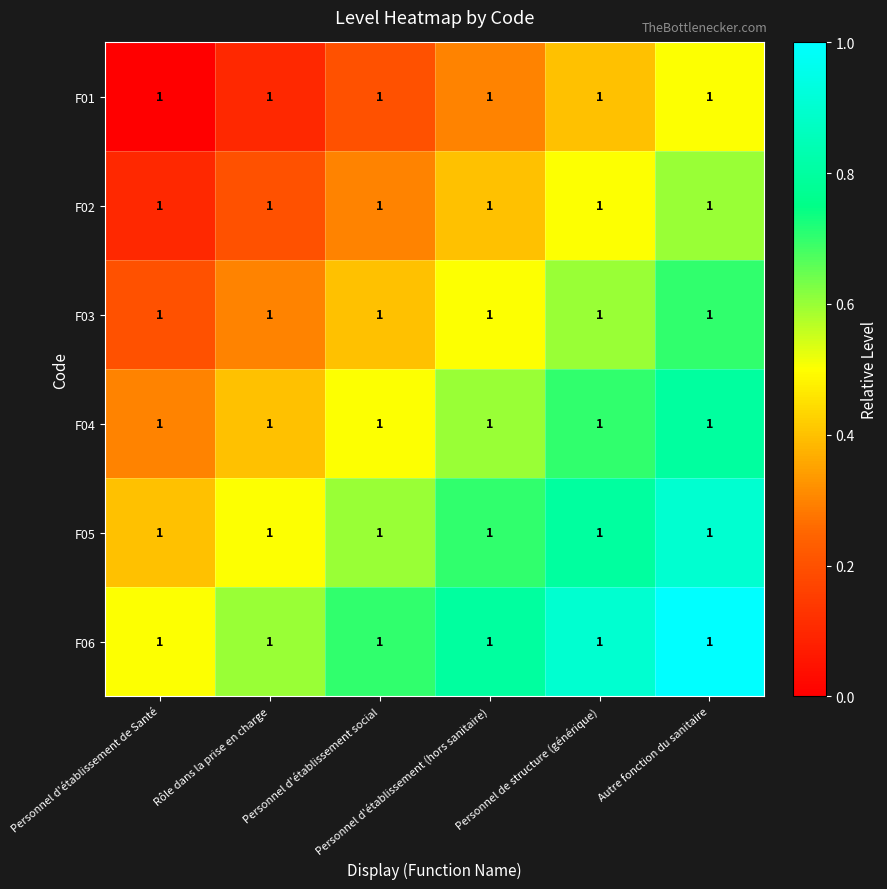

List the series in order of their peak value, highest first.

F06, F05, F04, F03, F02, F01